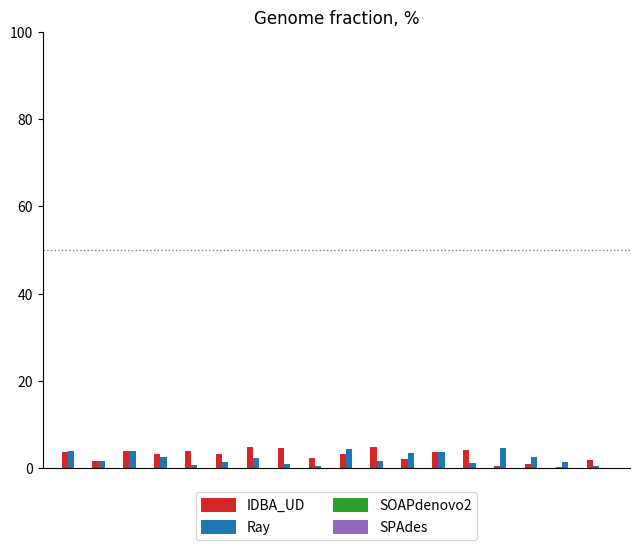

What is the highest value of the IDBA_UD series?

4.9